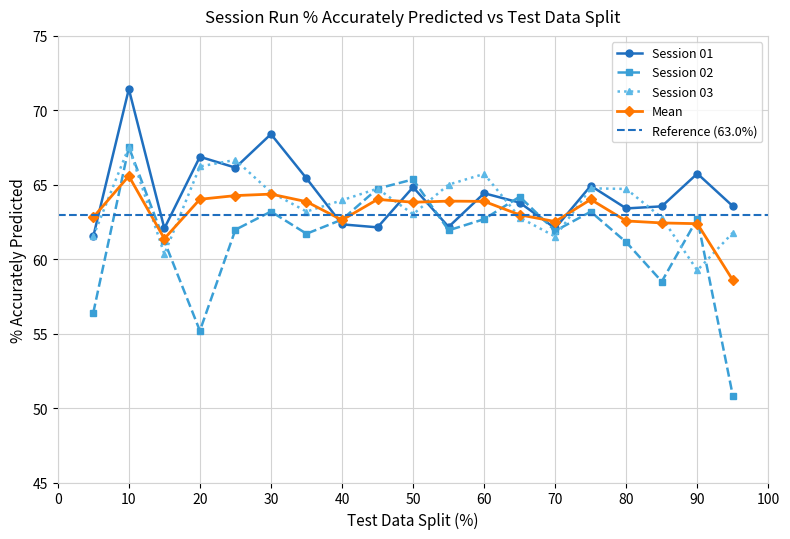

Which category has the highest value across all series?

10